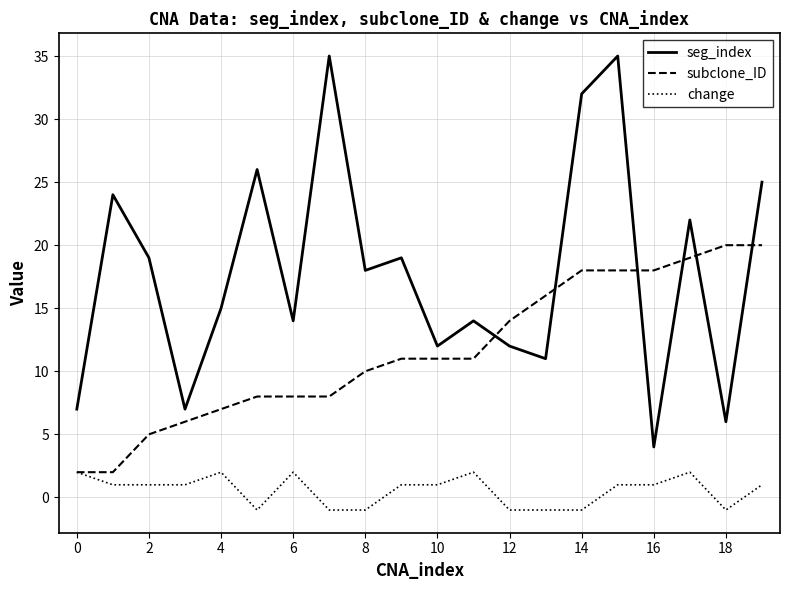

What is the minimum value shown in the chart?

-1